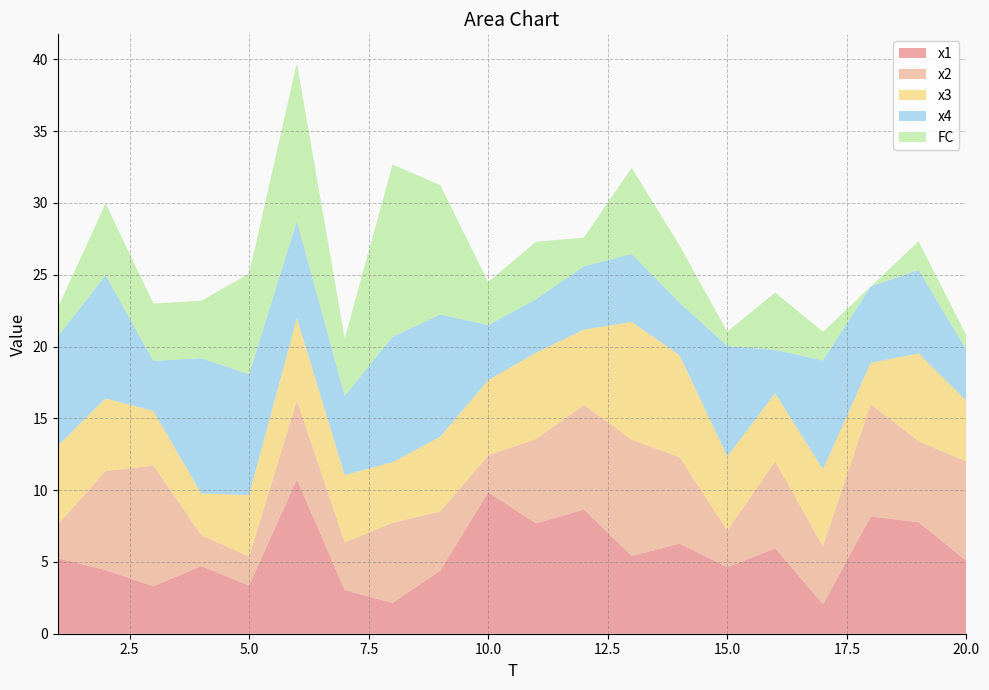

Reading left to right, what are all the values shown in this chart?

x1: 1=5.3	2=4.4	3=3.3	4=4.7	5=3.4	6=10.7	7=3.0	8=2.1	9=4.4	10=9.8	11=7.7	12=8.7	13=5.4	14=6.3	15=4.6	16=5.9	17=2.0	18=8.2	19=7.8	20=5.1
x2: 1=2.3	2=6.9	3=8.4	4=2.2	5=2.0	6=5.5	7=3.3	8=5.6	9=4.1	10=2.6	11=5.9	12=7.3	13=8.1	14=6.0	15=2.6	16=6.1	17=4.0	18=7.8	19=5.6	20=6.9
x3: 1=5.5	2=5.1	3=3.8	4=2.9	5=4.3	6=5.7	7=4.7	8=4.2	9=5.2	10=5.2	11=6.0	12=5.2	13=8.2	14=7.1	15=5.2	16=4.7	17=5.4	18=2.9	19=6.1	20=4.2
x4: 1=7.6	2=8.6	3=3.5	4=9.4	5=8.4	6=6.8	7=5.5	8=8.7	9=8.5	10=3.8	11=3.7	12=4.4	13=4.7	14=3.7	15=7.7	16=3.0	17=7.6	18=5.3	19=5.8	20=3.5
FC: 1=2.0	2=5.0	3=4.0	4=4.0	5=7.0	6=11.0	7=4.0	8=12.0	9=9.0	10=3.0	11=4.0	12=2.0	13=6.0	14=4.0	15=1.0	16=4.0	17=2.0	18=0.0	19=2.0	20=1.0